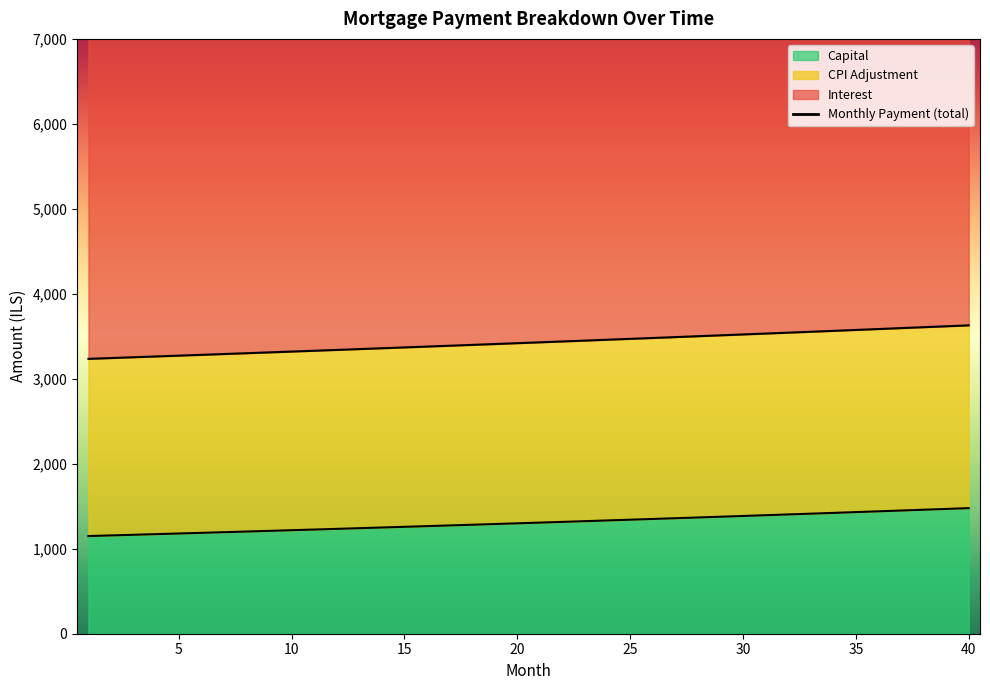

The value of Capital at 10 is 1218.1. True or false?

True